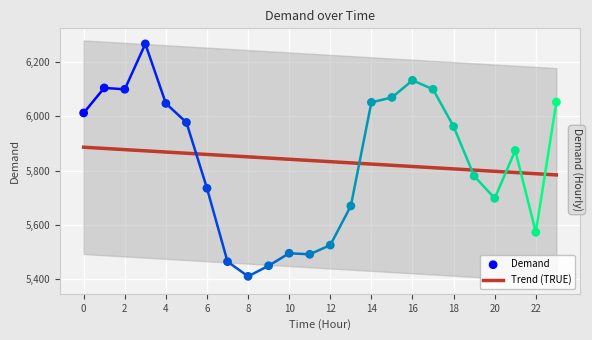

Which series has the largest total across all categories?

Demand